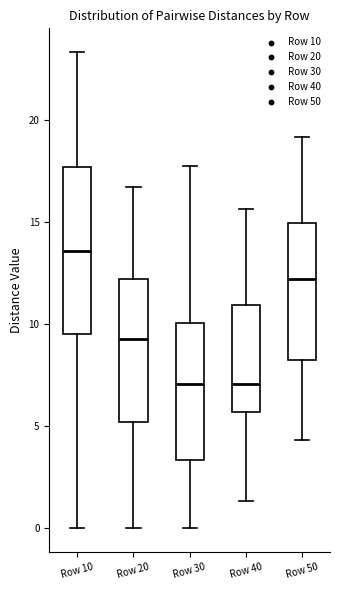

Which box is the tallest, from its lower edge to its upper edge?

Row 10